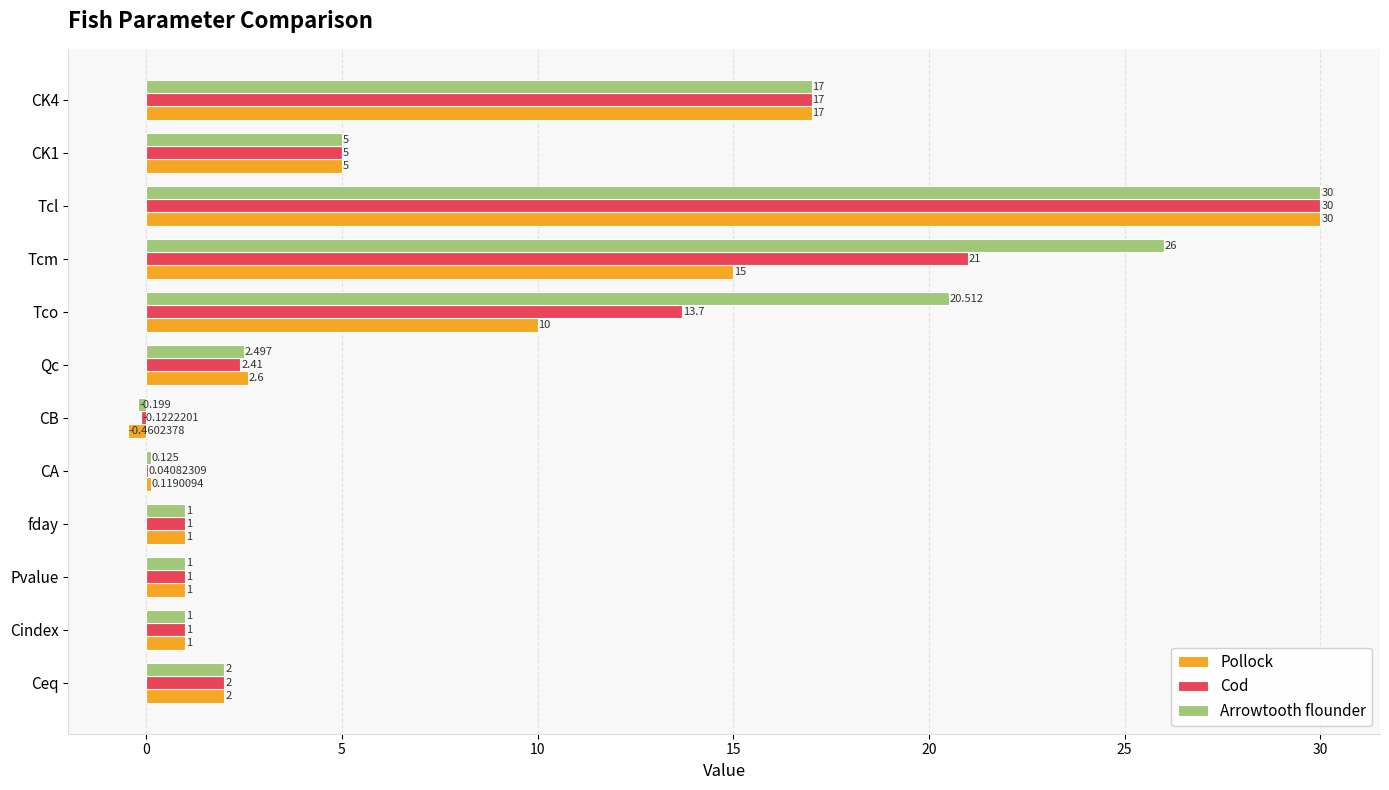

What are all the series names shown in the legend?

Pollock, Cod, Arrowtooth flounder